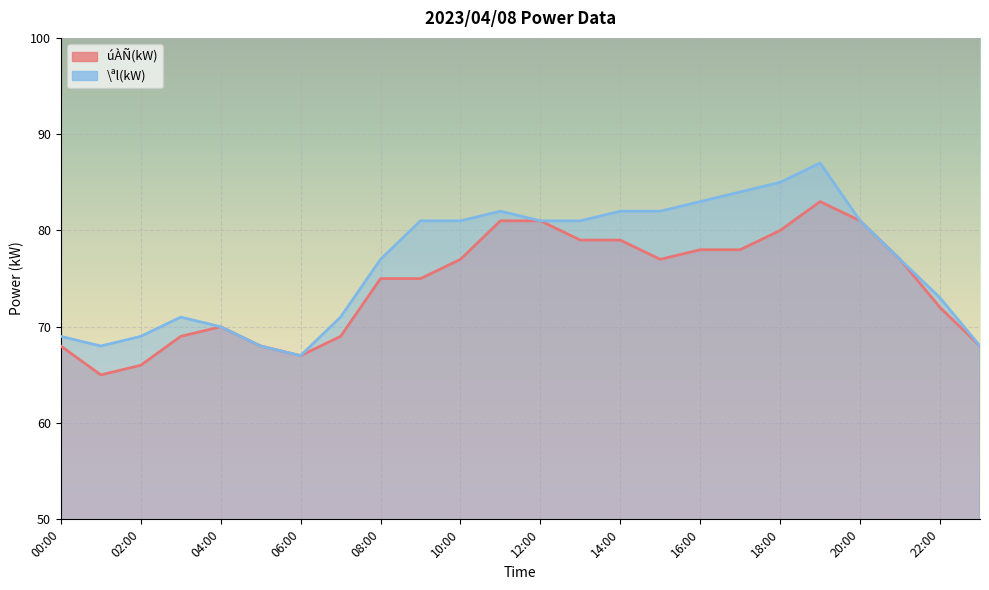

Which category has the lowest value in the \ªl(kW) series?

06:00